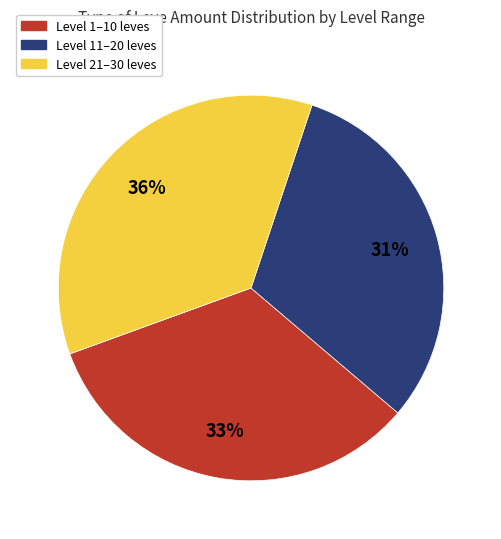

Does any single category account for the majority?

No